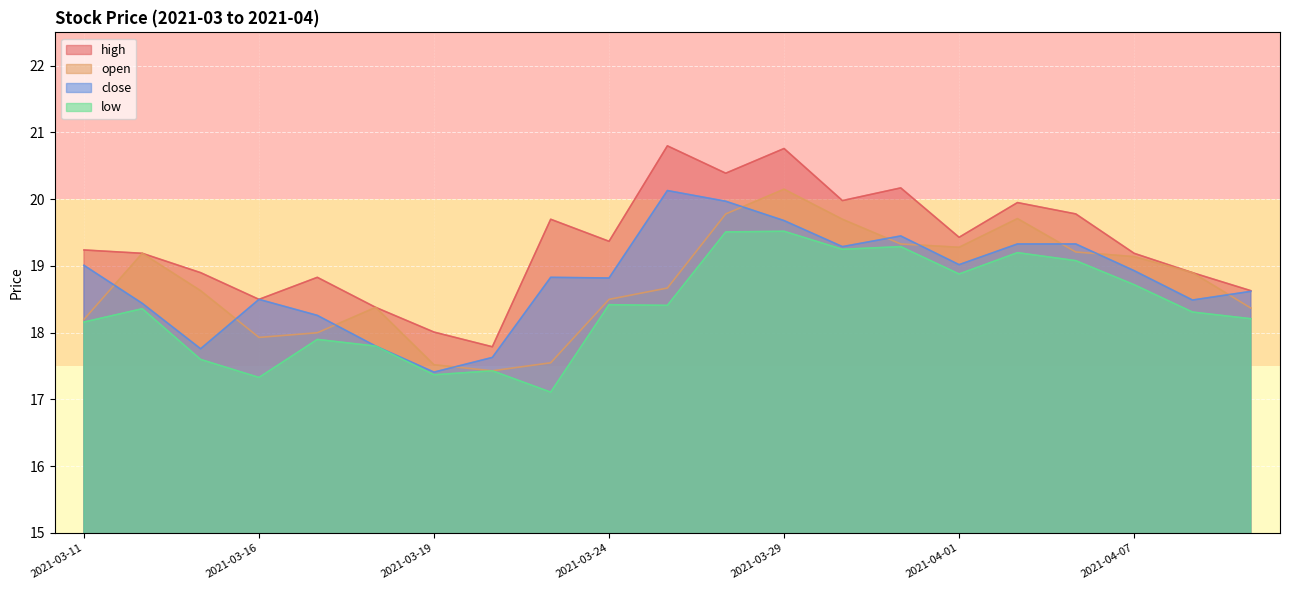

What is the spread (max minus min) of values at 2021-04-02?

0.8